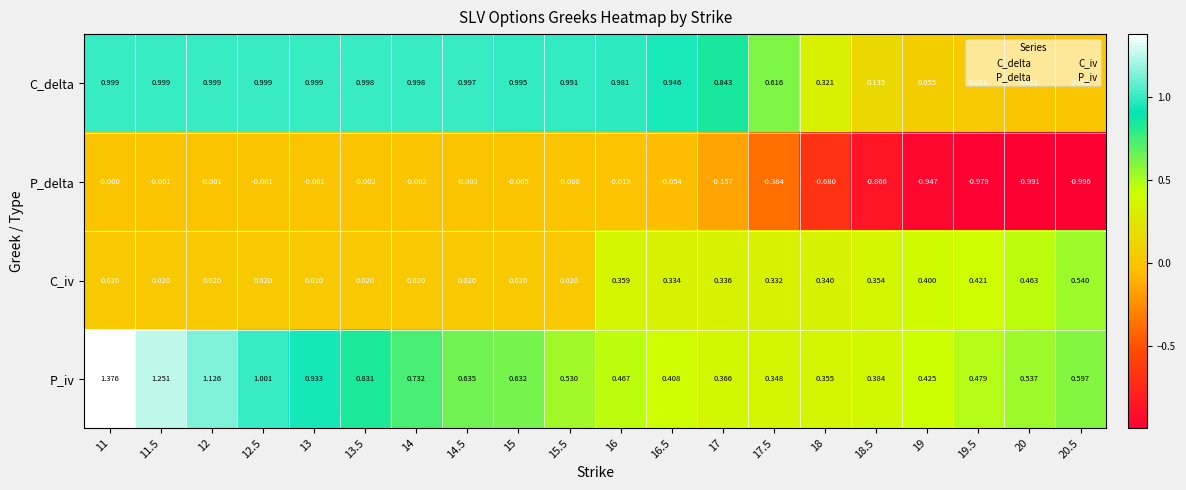

Which series has the largest total across all categories?

C_delta